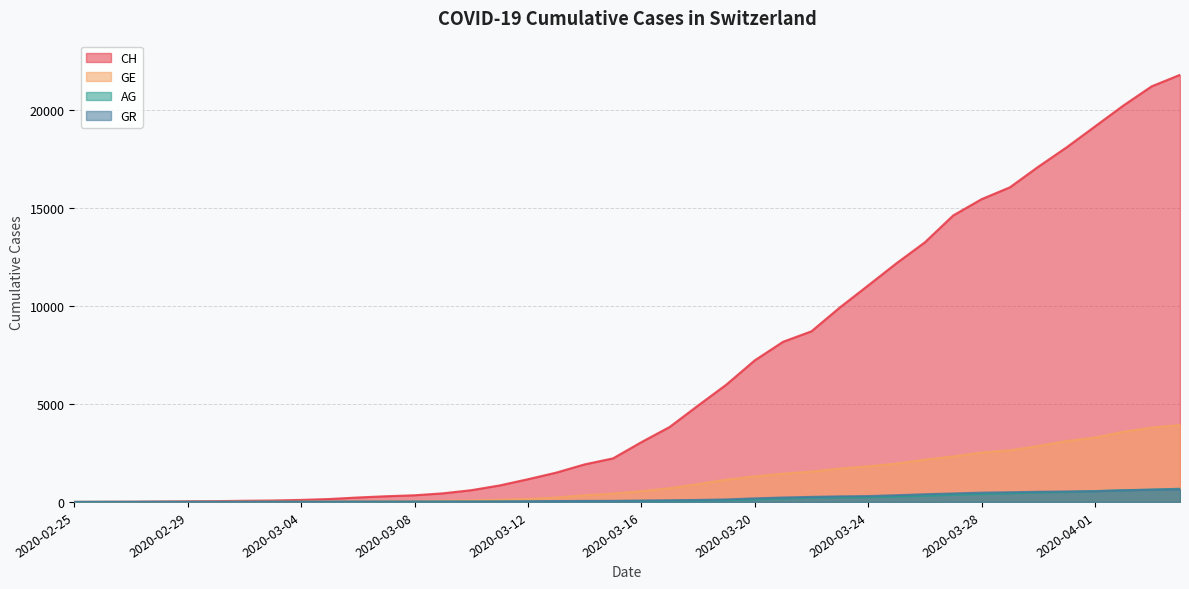

How many data points does each series have?

40